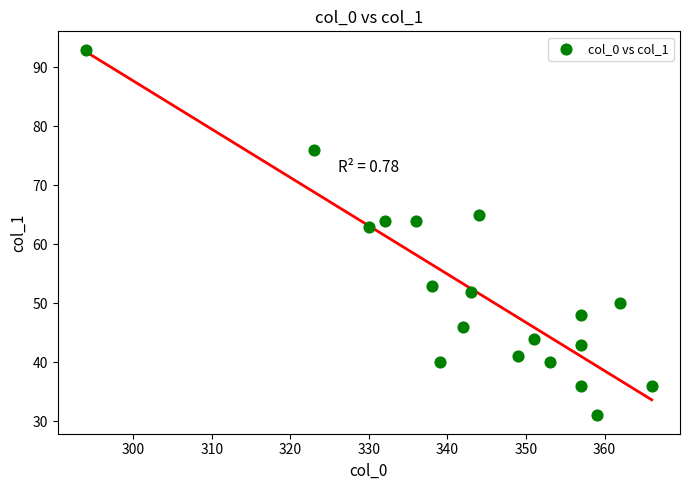

What Y value in the scatter plot is closest to 62?

63